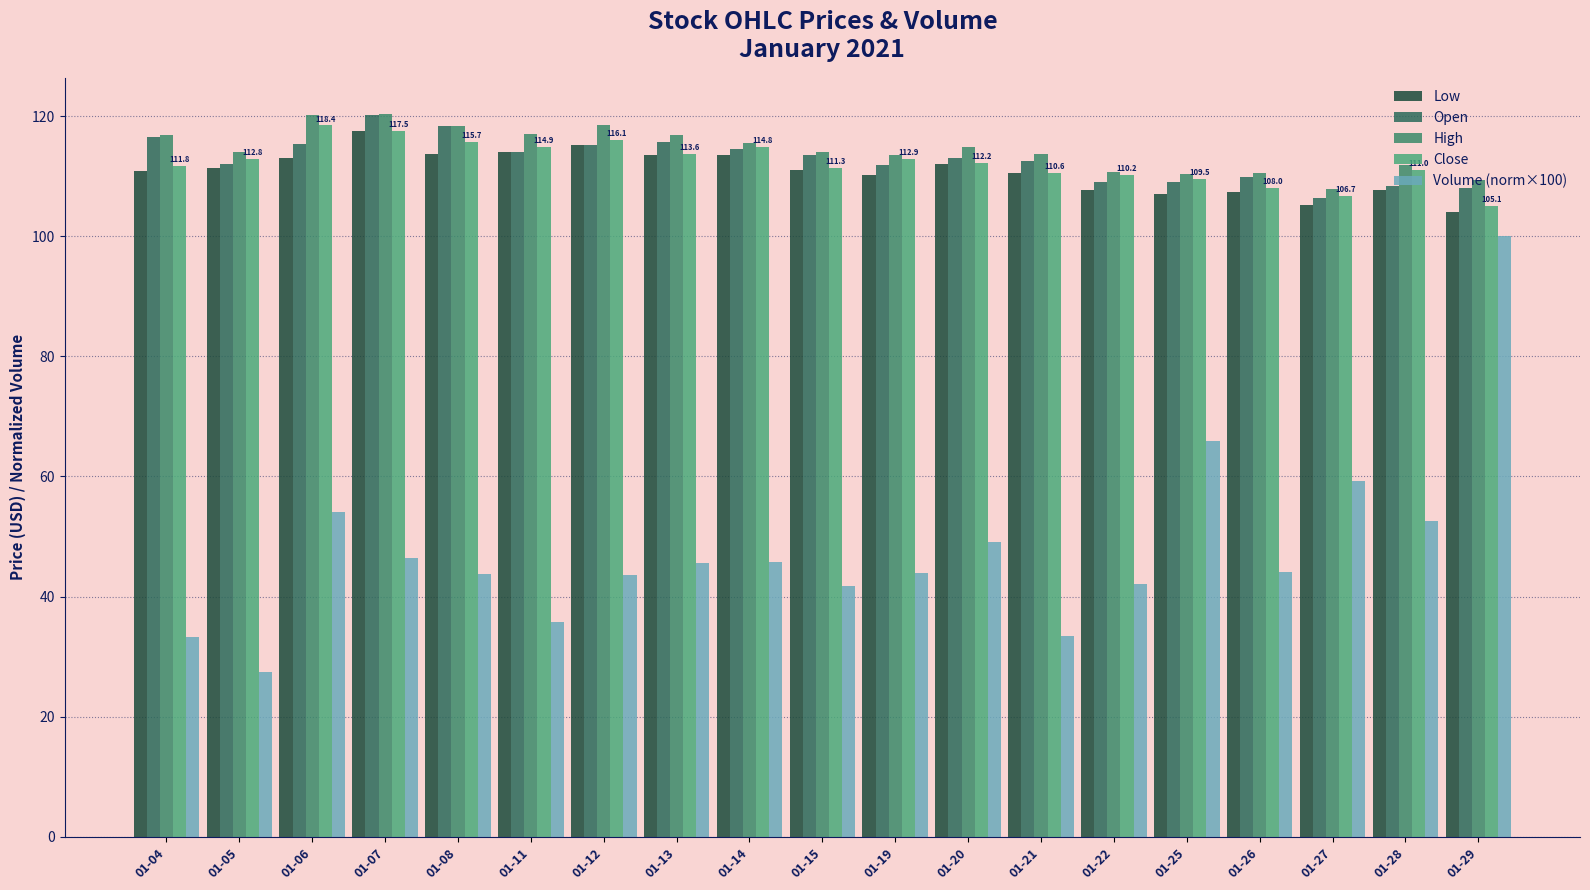

Which series has the widest spread of values?

Volume (norm×100)